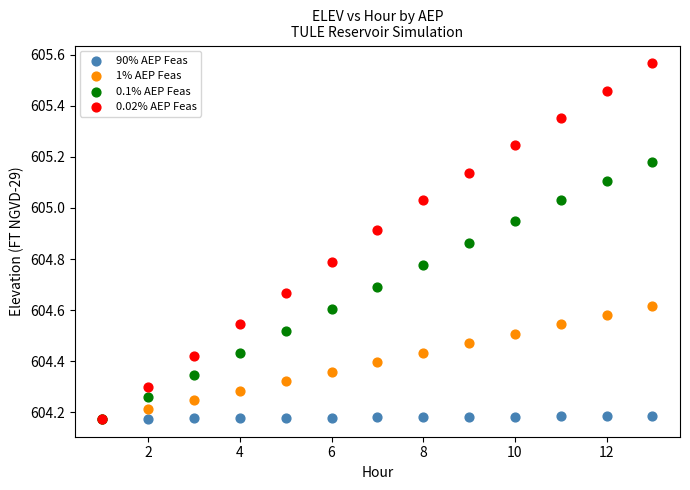

Which series has the largest Y range (max minus min)?

0.02% AEP Feas